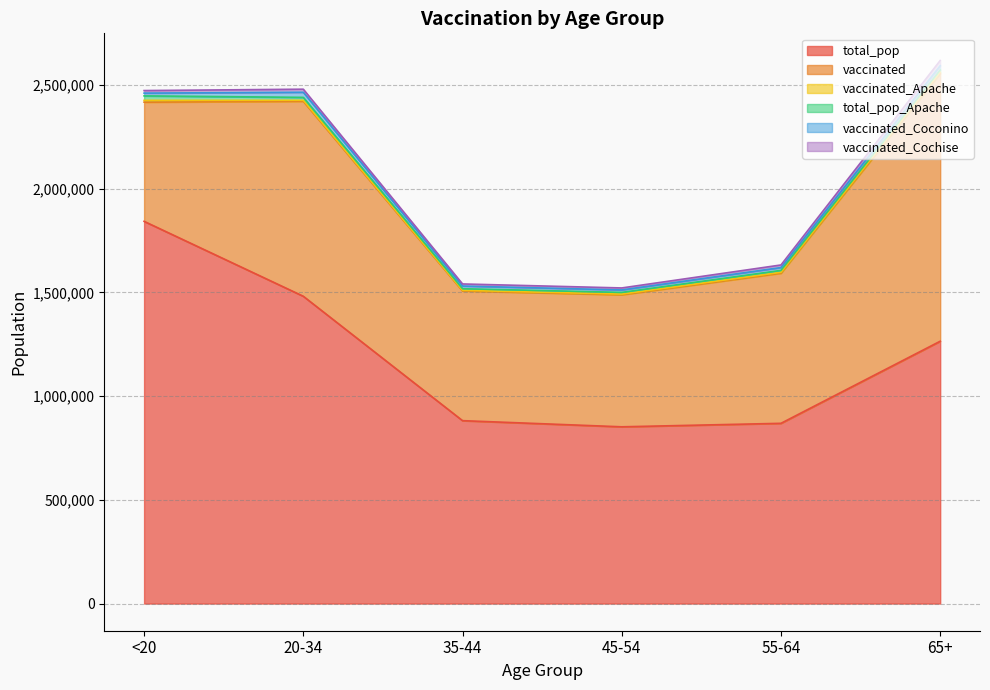

Where is the first local maximum for vaccinated_Cochise?

20-34